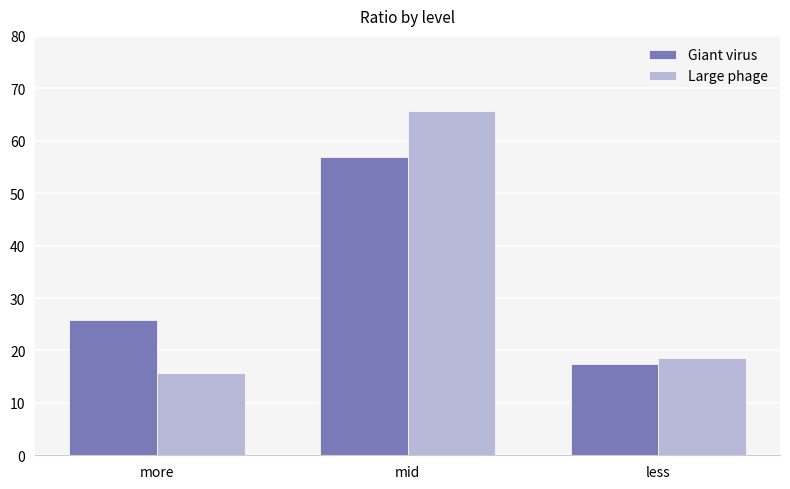

True or false: Giant virus has a value of 17.4 at less.

True